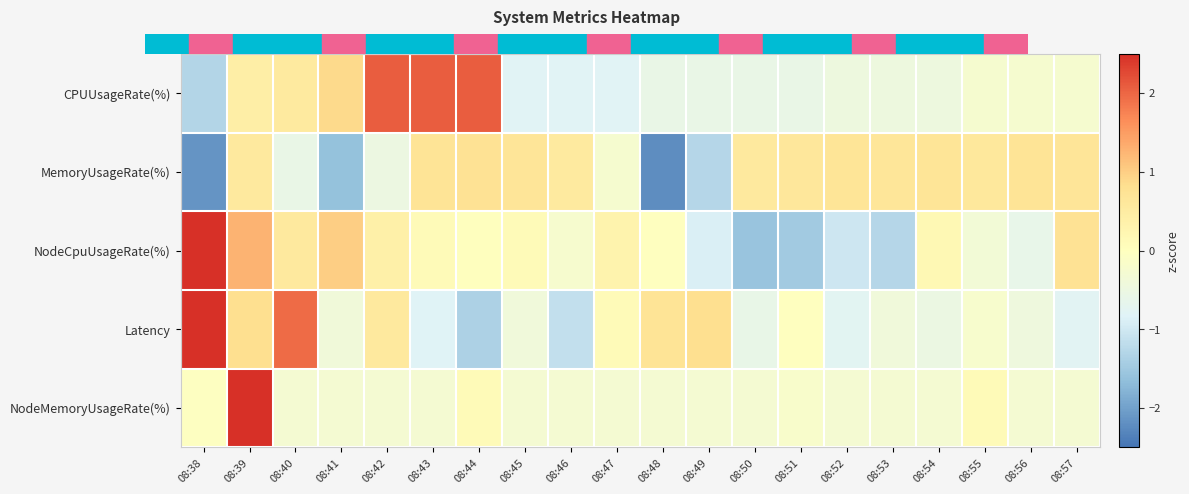

Reading left to right, what are all the values shown in this chart?

CPUUsageRate(%): 08:38=-1.3	08:39=0.4	08:40=0.6	08:41=0.9	08:42=2.1	08:43=2.1	08:44=2.1	08:45=-0.8	08:46=-0.8	08:47=-0.8	08:48=-0.6	08:49=-0.6	08:50=-0.6	08:51=-0.6	08:52=-0.5	08:53=-0.5	08:54=-0.5	08:55=-0.2	08:56=-0.2	08:57=-0.2
MemoryUsageRate(%): 08:38=-2.1	08:39=0.6	08:40=-0.6	08:41=-1.6	08:42=-0.5	08:43=0.7	08:44=0.7	08:45=0.7	08:46=0.6	08:47=-0.2	08:48=-2.2	08:49=-1.3	08:50=0.6	08:51=0.6	08:52=0.7	08:53=0.7	08:54=0.7	08:55=0.6	08:56=0.7	08:57=0.7
NodeCpuUsageRate(%): 08:38=2.7	08:39=1.3	08:40=0.6	08:41=1.0	08:42=0.4	08:43=0.1	08:44=0.0	08:45=0.1	08:46=-0.2	08:47=0.3	08:48=-0.0	08:49=-0.9	08:50=-1.6	08:51=-1.5	08:52=-1.0	08:53=-1.3	08:54=0.2	08:55=-0.3	08:56=-0.6	08:57=0.8
Latency: 08:38=2.8	08:39=0.8	08:40=2.0	08:41=-0.4	08:42=0.6	08:43=-0.8	08:44=-1.4	08:45=-0.4	08:46=-1.1	08:47=0.1	08:48=0.7	08:49=0.8	08:50=-0.6	08:51=-0.0	08:52=-0.8	08:53=-0.4	08:54=-0.5	08:55=-0.2	08:56=-0.4	08:57=-0.8
NodeMemoryUsageRate(%): 08:38=-0.0	08:39=4.3	08:40=-0.3	08:41=-0.3	08:42=-0.3	08:43=-0.3	08:44=0.1	08:45=-0.3	08:46=-0.3	08:47=-0.3	08:48=-0.3	08:49=-0.3	08:50=-0.3	08:51=-0.2	08:52=-0.3	08:53=-0.3	08:54=-0.3	08:55=0.1	08:56=-0.3	08:57=-0.3